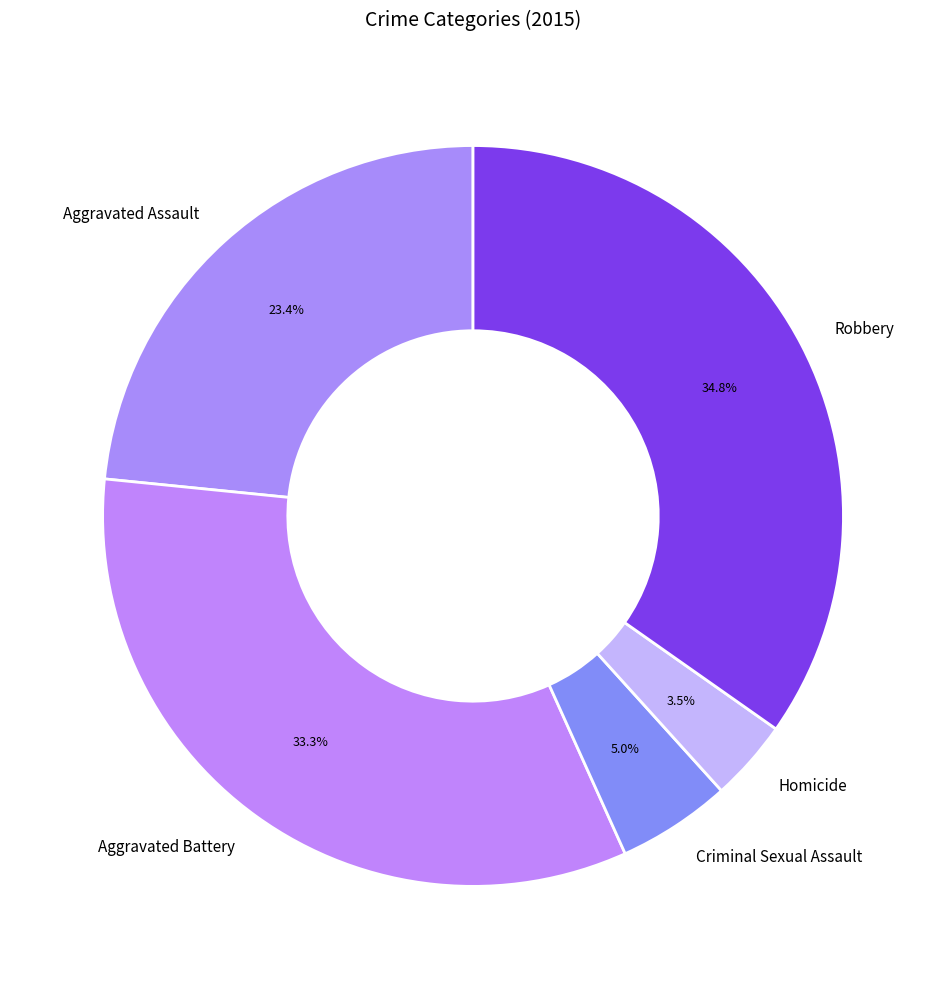

Is it true that Robbery is 48% of the pie?

False